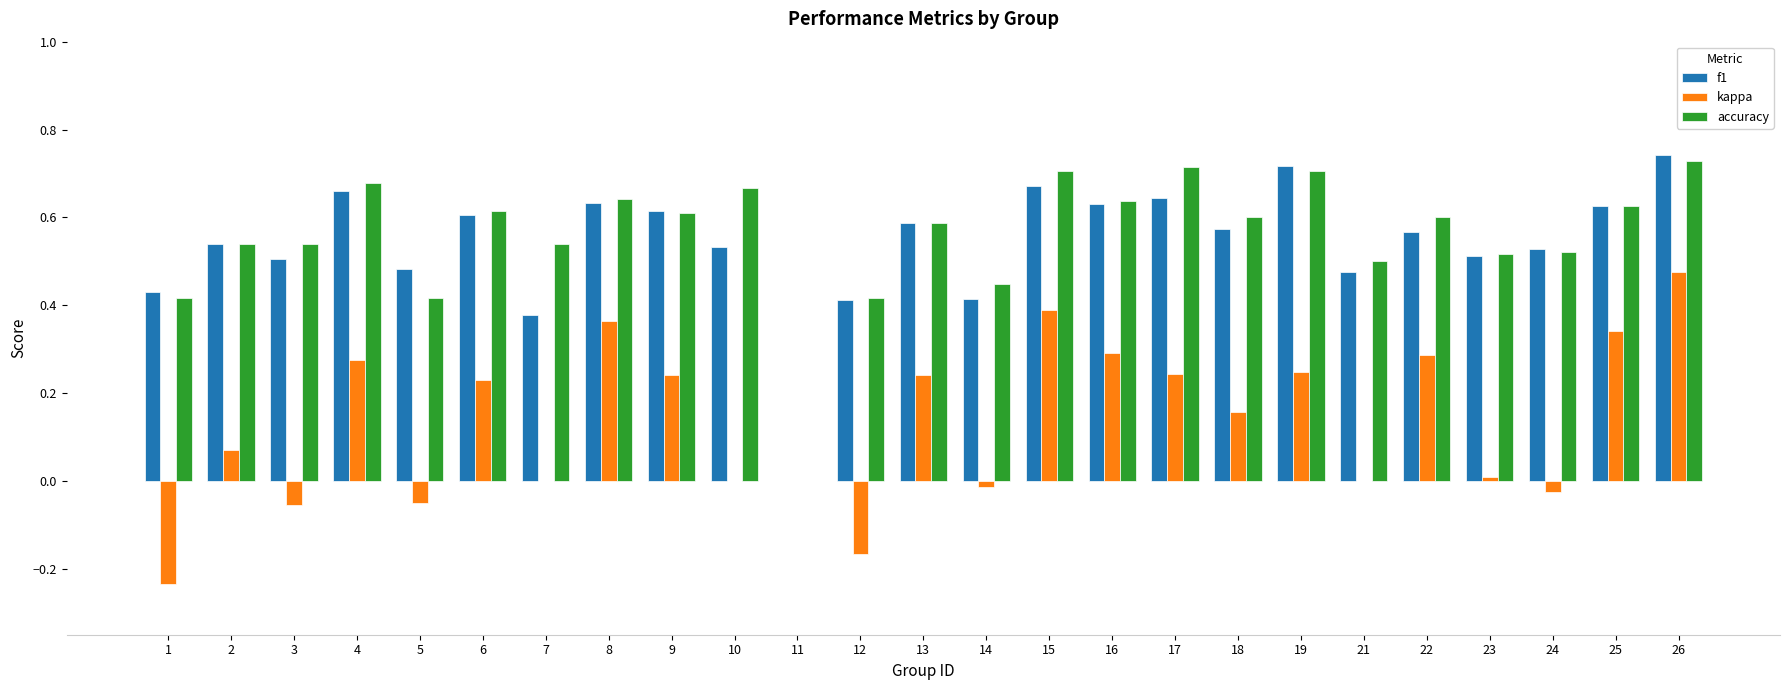

Is it true that f1 equals 0.9 at 10?

False